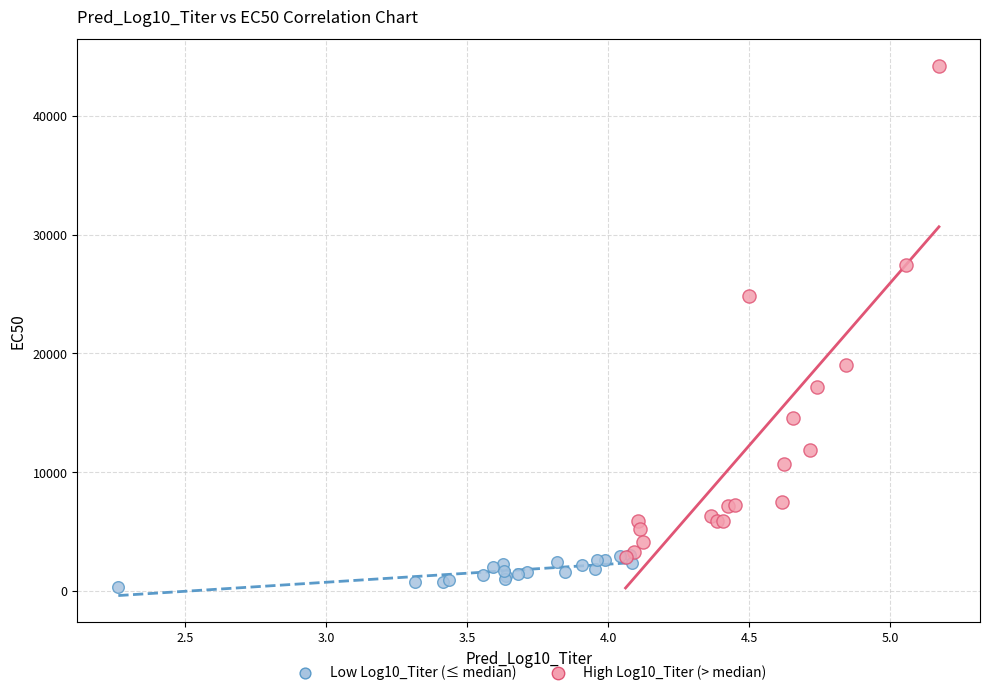

Which series reaches the minimum Y coordinate?

Low Log10_Titer (≤ median)